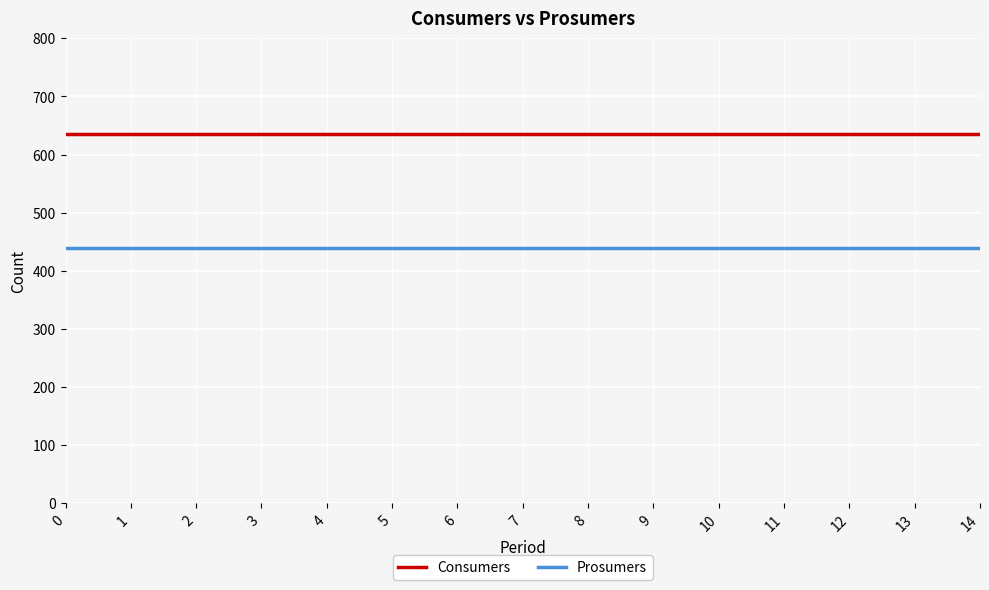

How many distinct data groups are displayed?

2